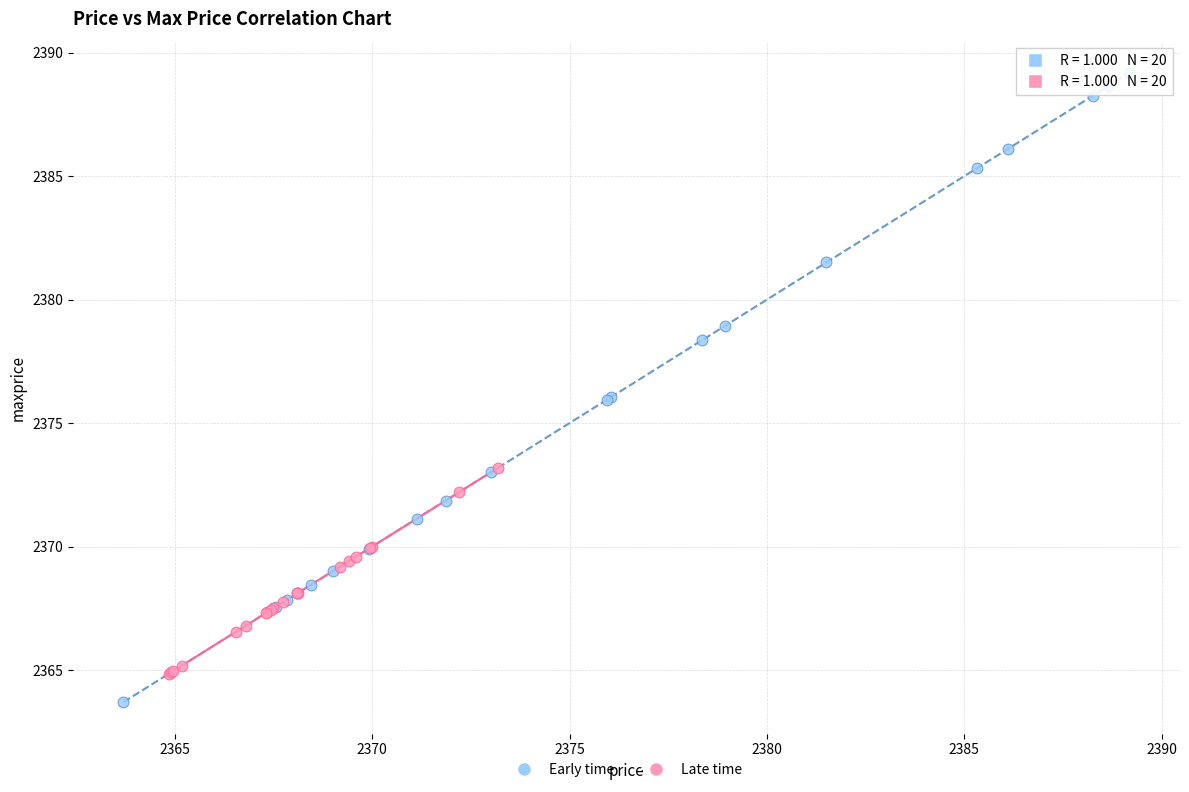

Which series contains the lowest Y value?

Early time